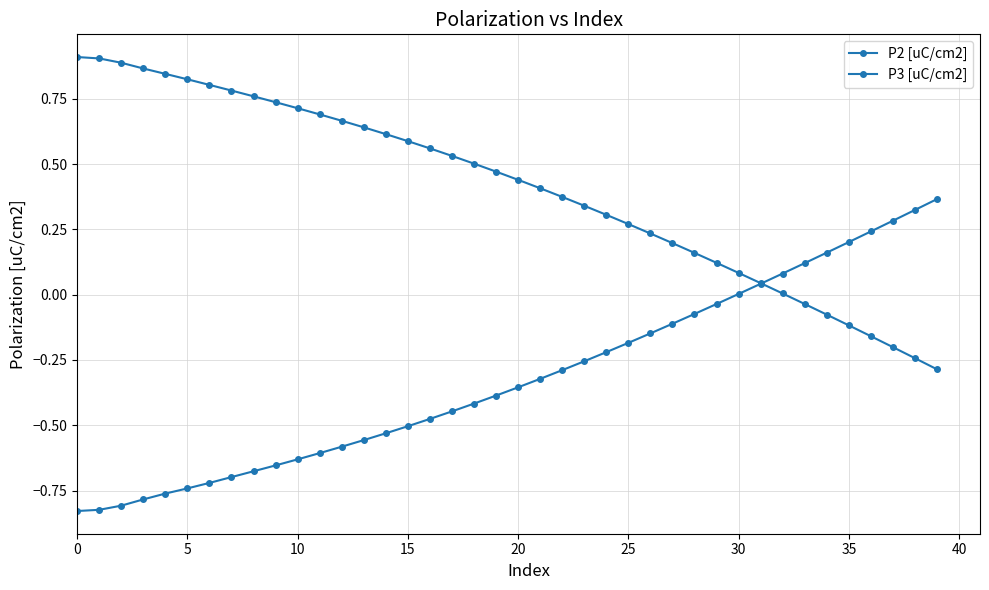

How many lines are shown in the chart?

2